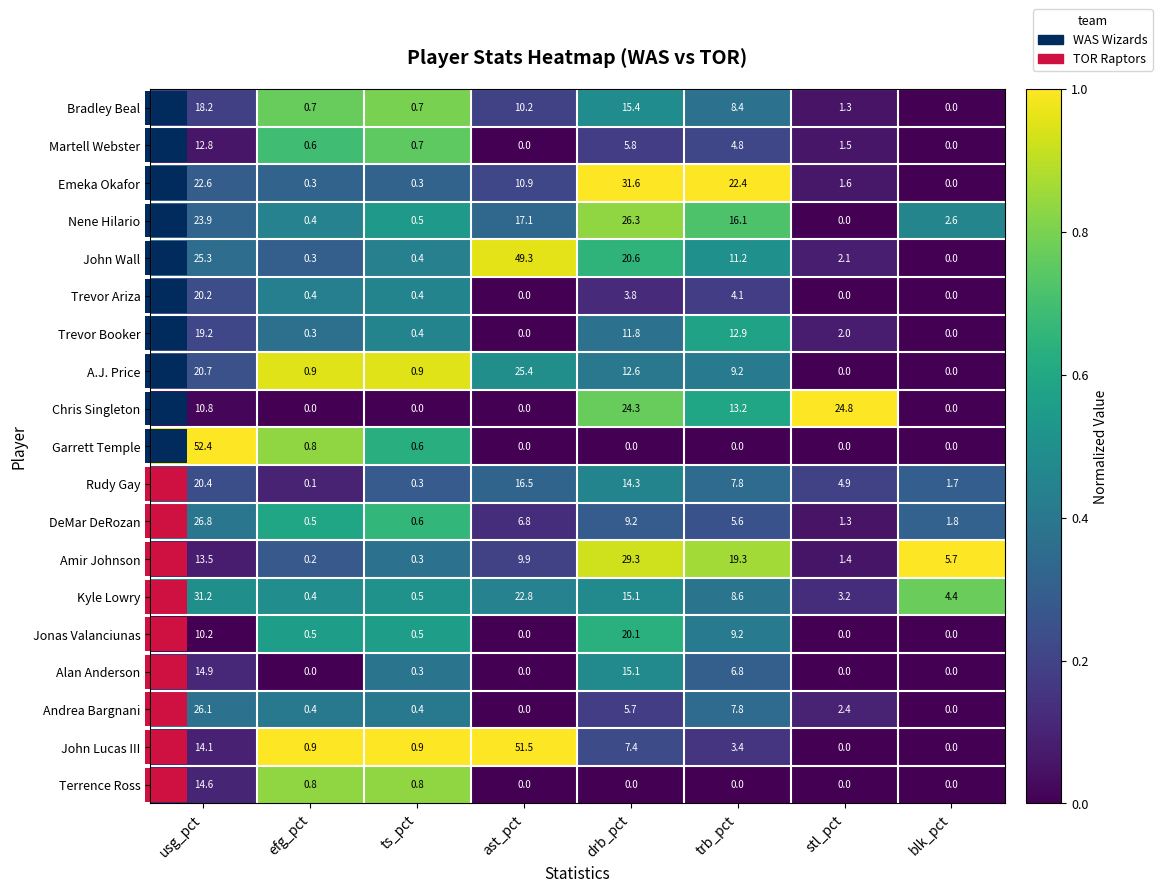

Rank the series at usg_pct from highest to lowest value.

Garrett Temple, Kyle Lowry, DeMar DeRozan, Andrea Bargnani, John Wall, Nene Hilario, Emeka Okafor, A.J. Price, Rudy Gay, Trevor Ariza, Trevor Booker, Bradley Beal, Alan Anderson, Terrence Ross, John Lucas III, Amir Johnson, Martell Webster, Chris Singleton, Jonas Valanciunas